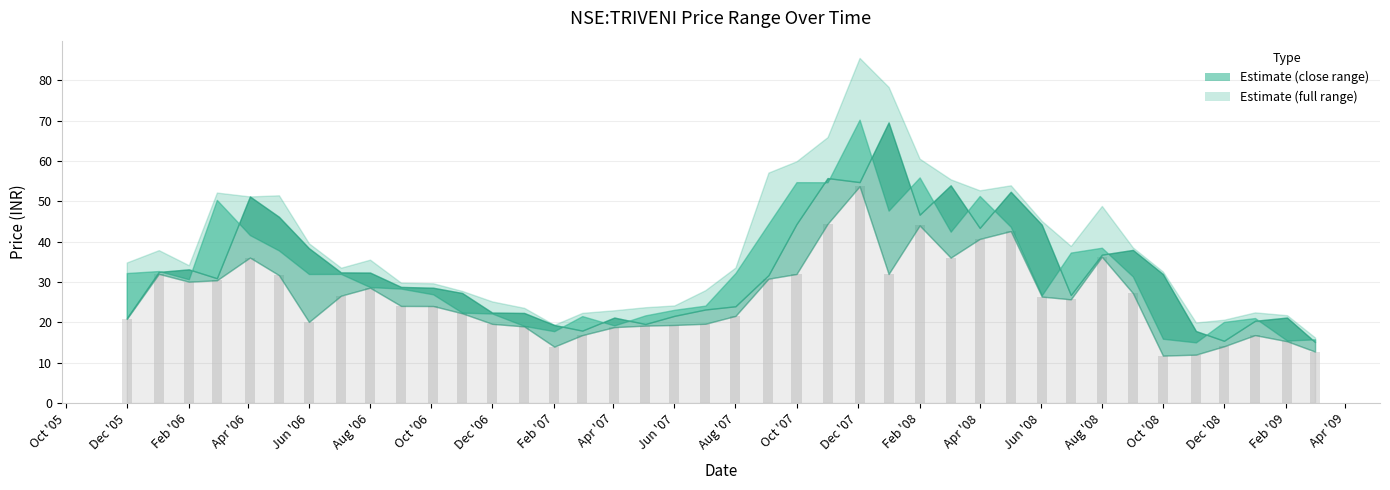

What is the value of the 7th bar from the left?

20.1